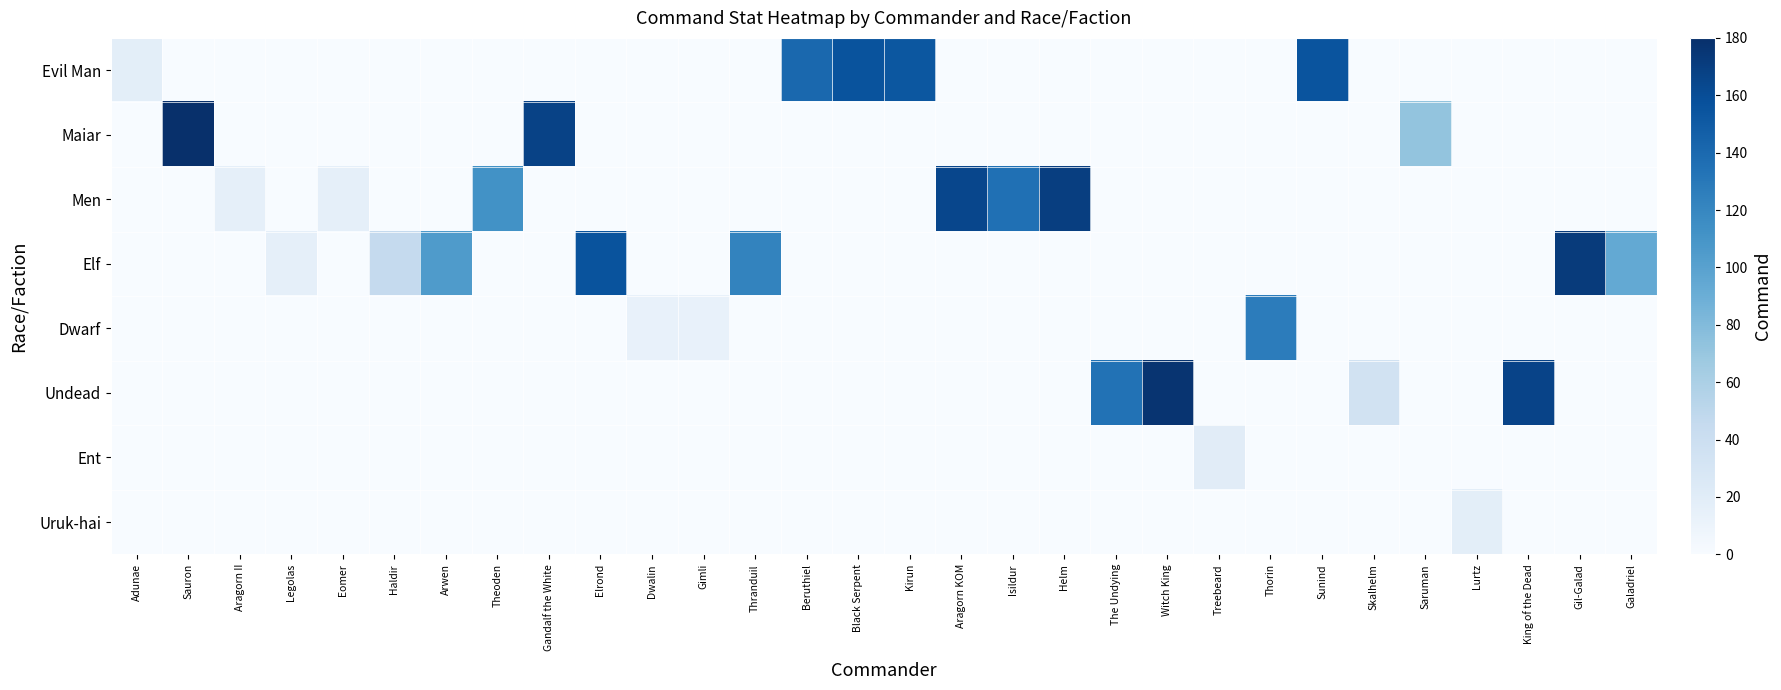

Rank the series at Legolas from lowest to highest value.

Evil Man, Maiar, Men, Dwarf, Undead, Ent, Uruk-hai, Elf